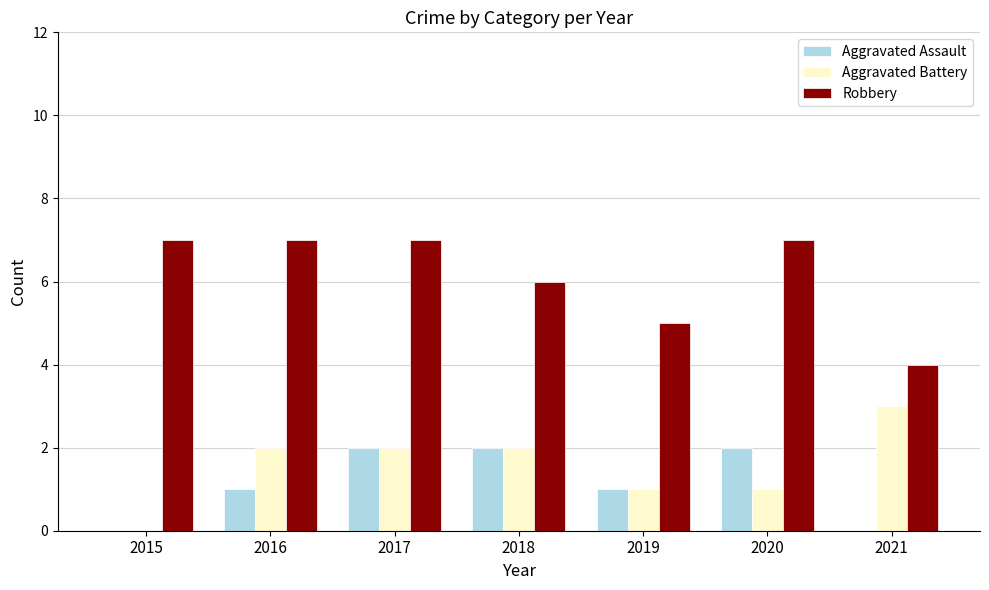

How many series are shown in this chart?

3